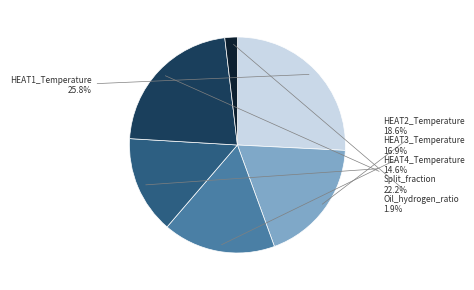

To the nearest percent, what is the difference between the largest and smallest slice percentages?

24%